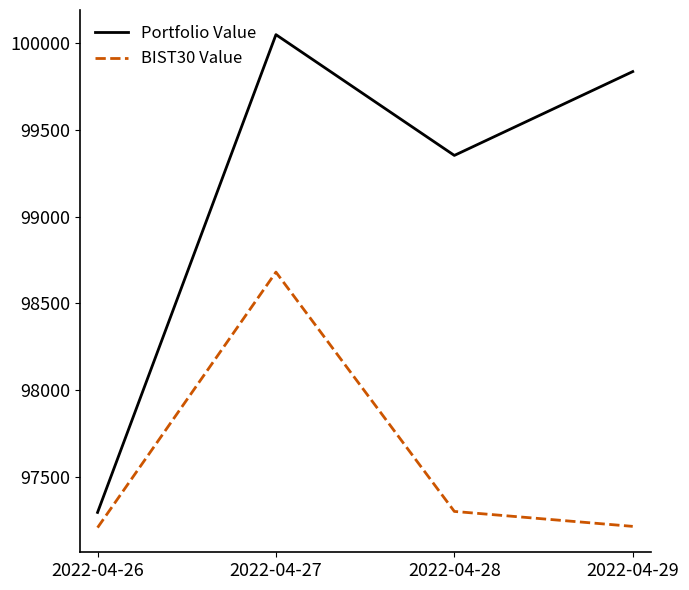

What is the maximum value shown in the chart?

100050.4